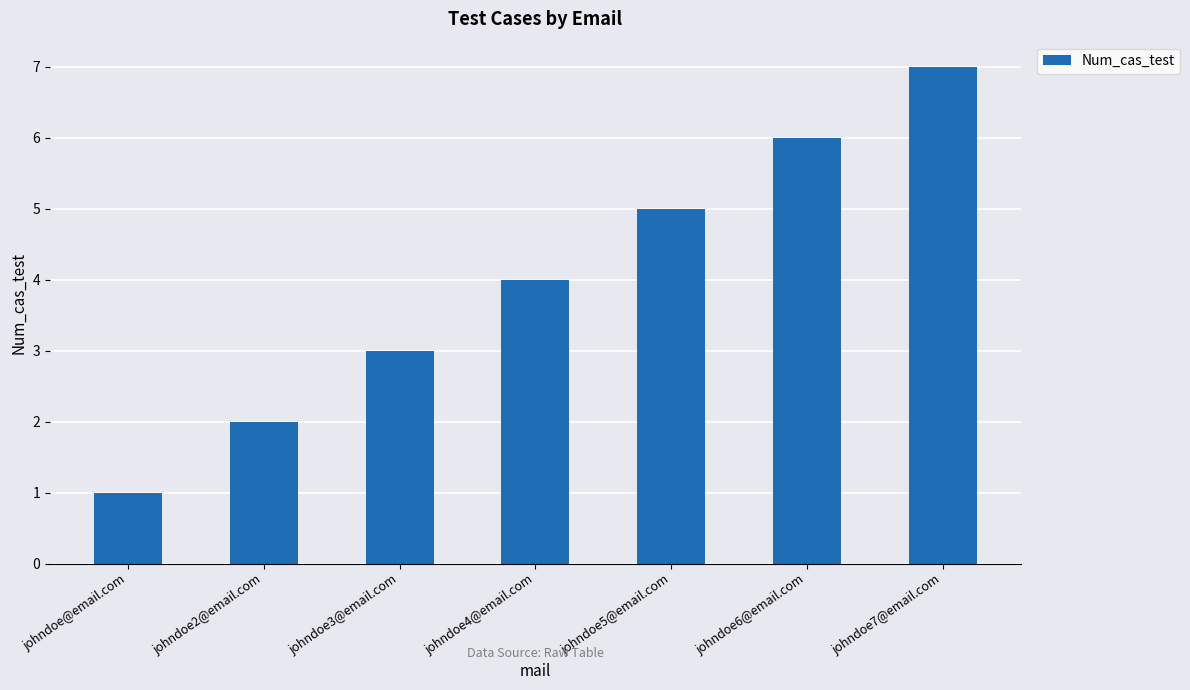

Reading right to left, extract all data points from this chart.

7	6	5	4	3	2	1